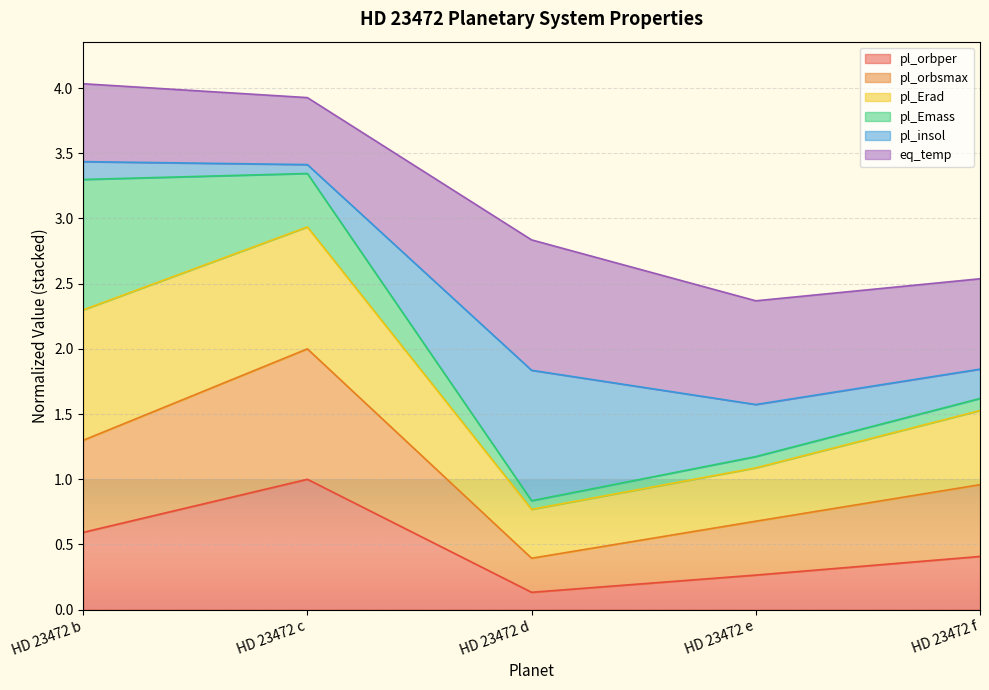

What is the total value across all series at HD 23472 b?

4.0